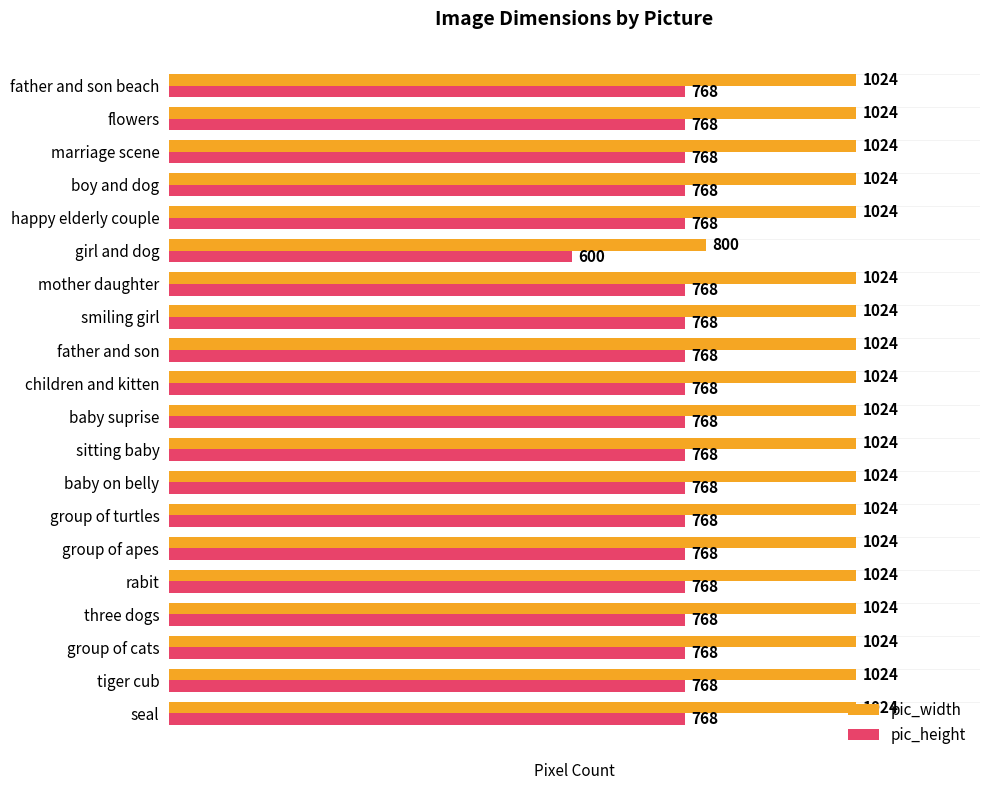

At girl and dog, list the series in order from smallest to largest.

pic_height, pic_width